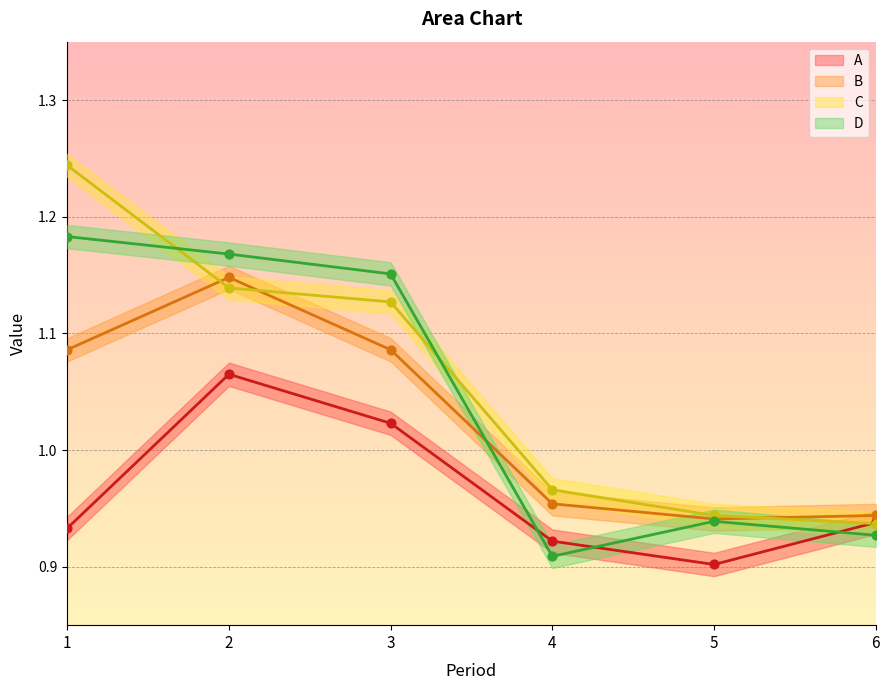

Is the value of D at 3 greater than the value of B at 2?

Yes